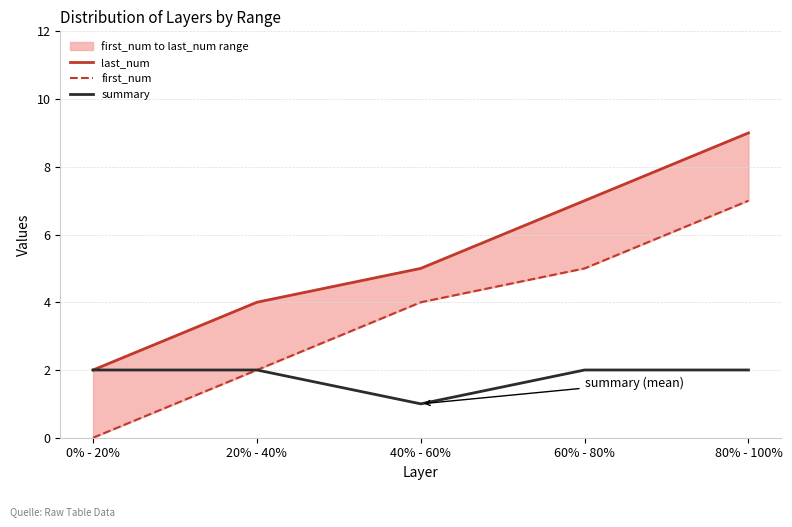

Reading right to left, what are all the values shown in this chart?

last_num: 80% - 100%=9	60% - 80%=7	40% - 60%=5	20% - 40%=4	0% - 20%=2
first_num: 80% - 100%=7	60% - 80%=5	40% - 60%=4	20% - 40%=2	0% - 20%=0
summary: 80% - 100%=2	60% - 80%=2	40% - 60%=1	20% - 40%=2	0% - 20%=2